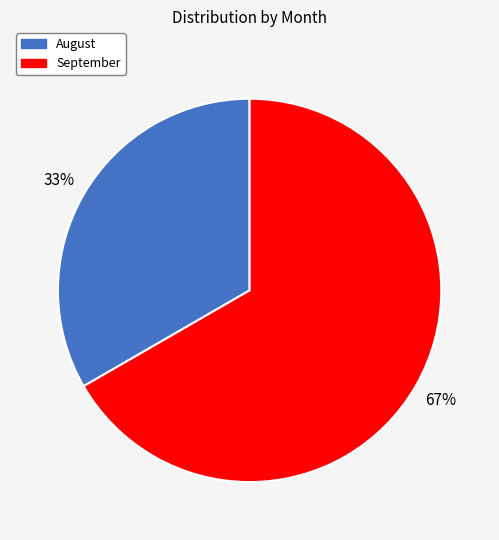

Combined, do August and September account for over 50%?

Yes